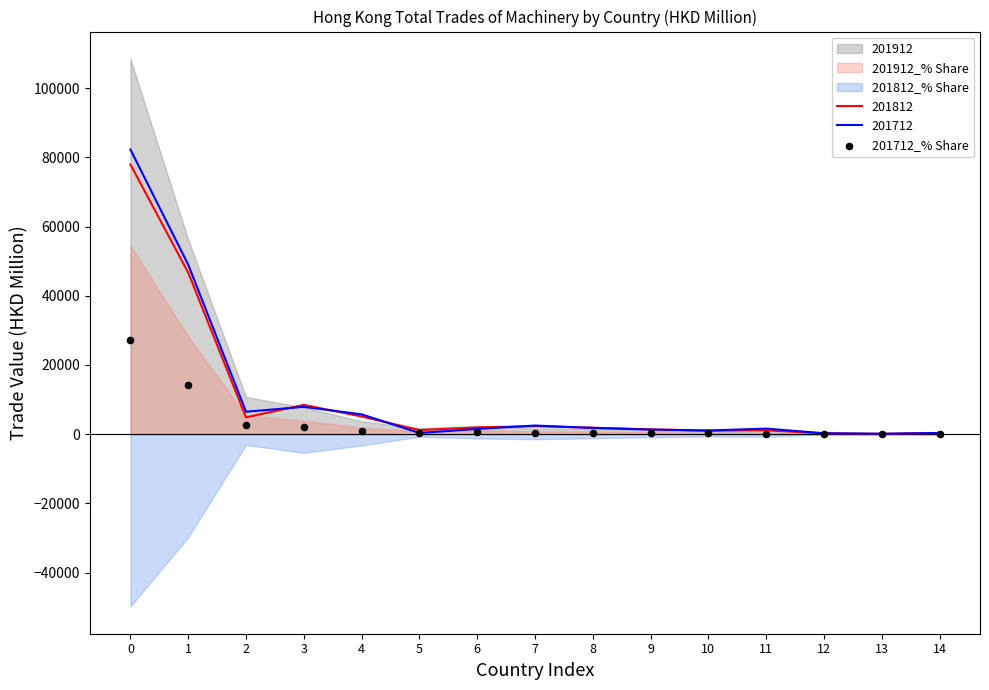

Between 9 and 3, which is larger?

3